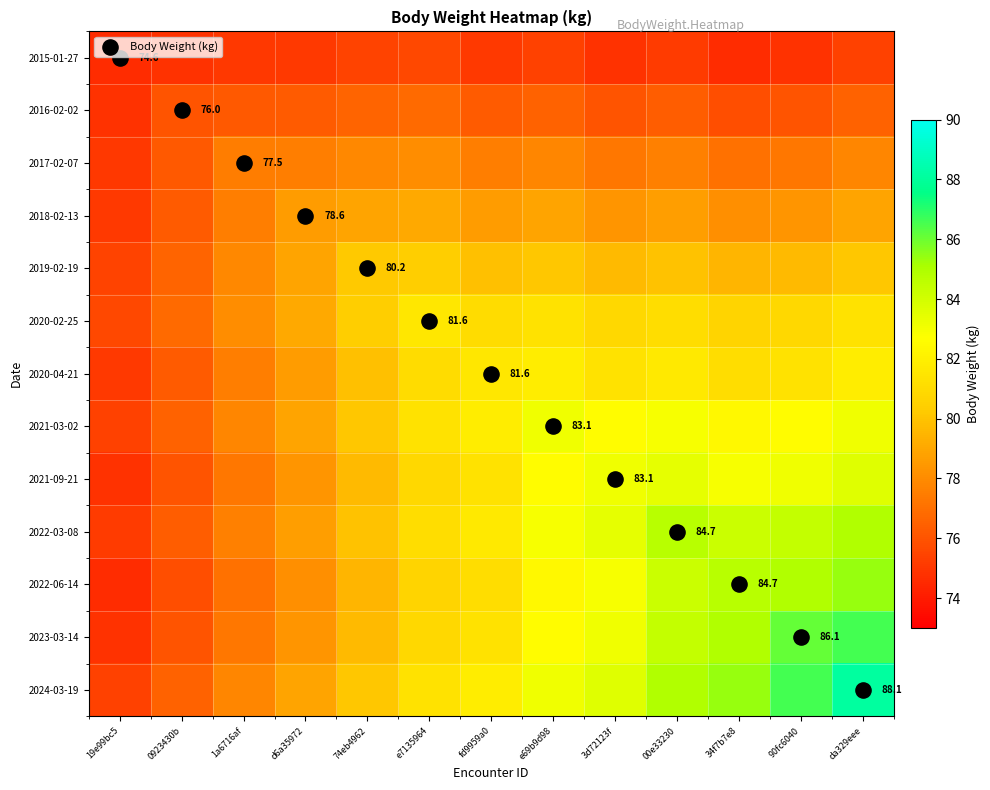

What is the sum of the 2015-01-27 values at e69b9d98 and 1a6716af?

150.4